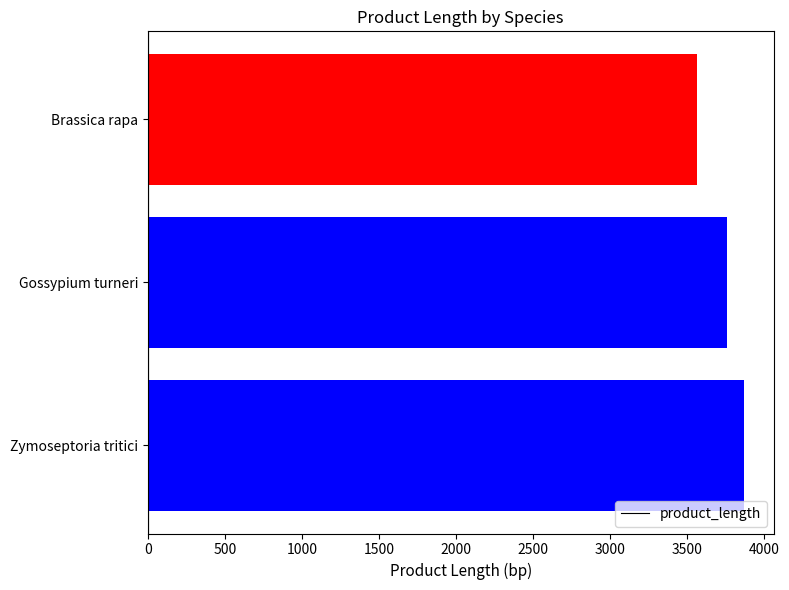

Count the number of categories in the chart.

3